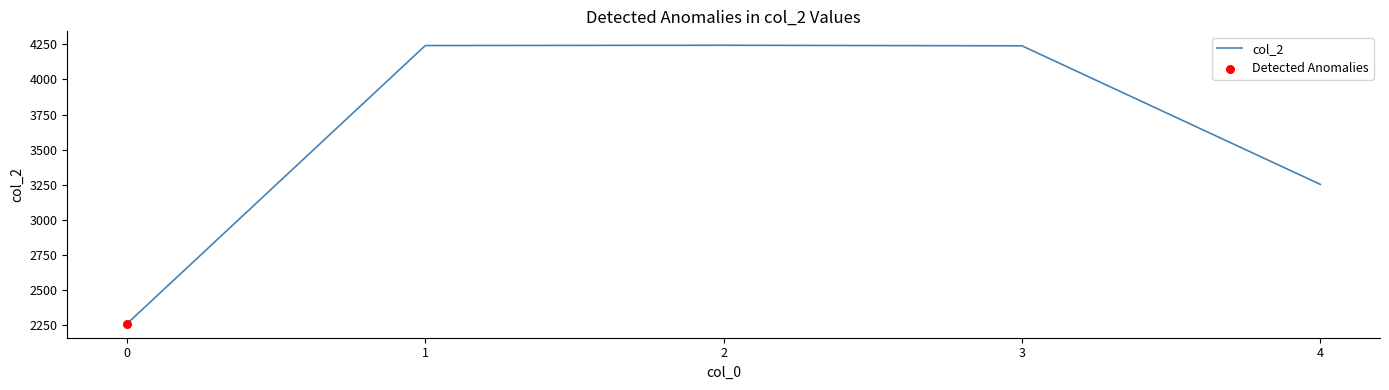

What is the change in value from 0 to 1?

+1984